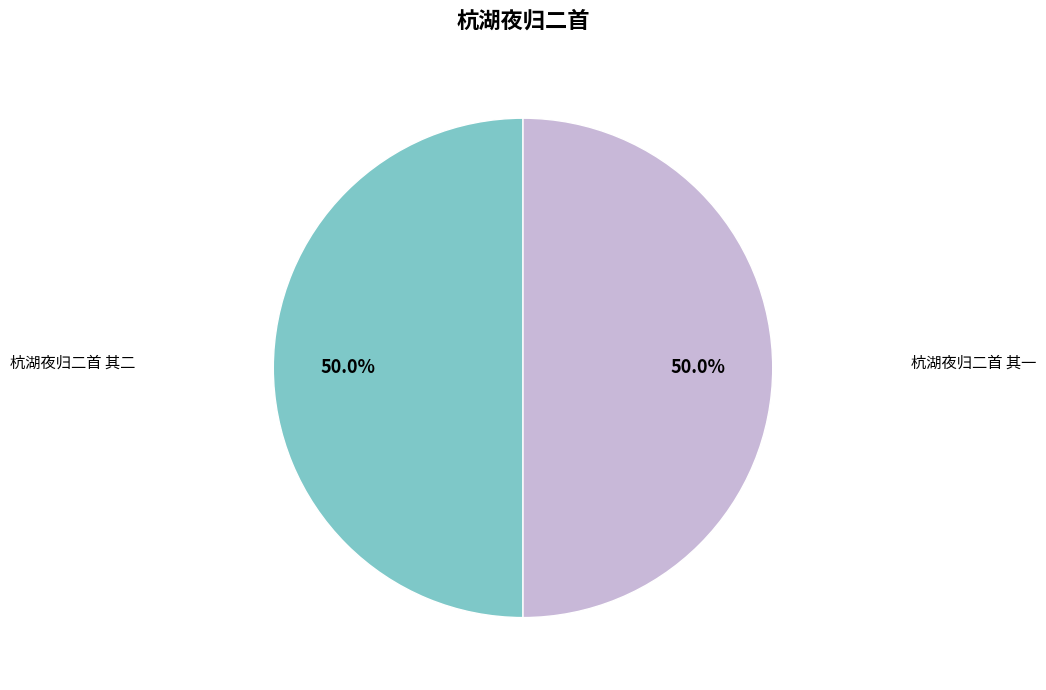

How many slices are in this pie chart?

2